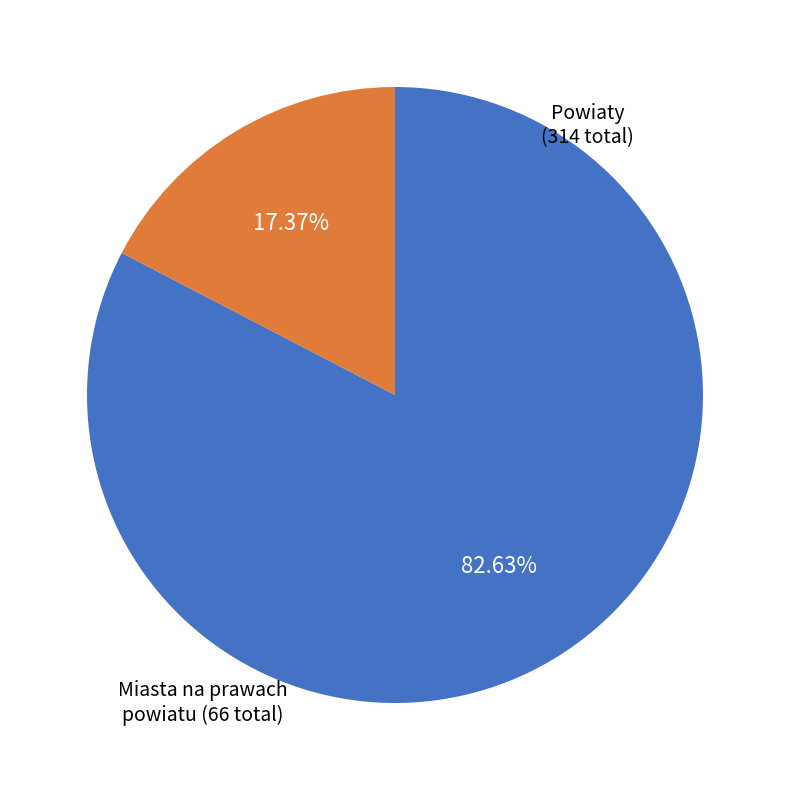

What percentage is the Powiaty (314 total) slice, to the nearest percent?

83%